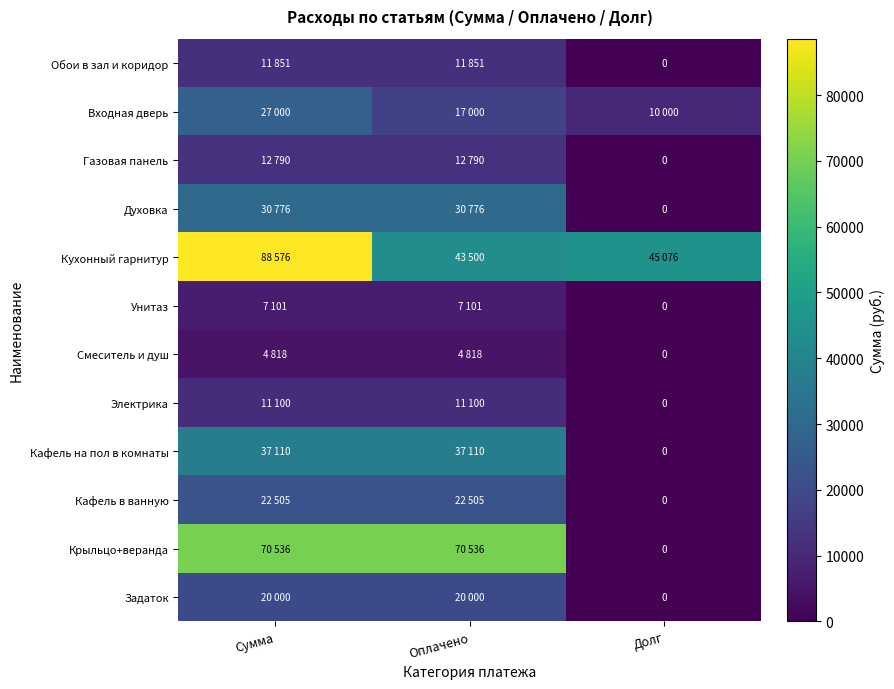

What value does the Унитаз series have at Сумма, to the nearest 10?

7100